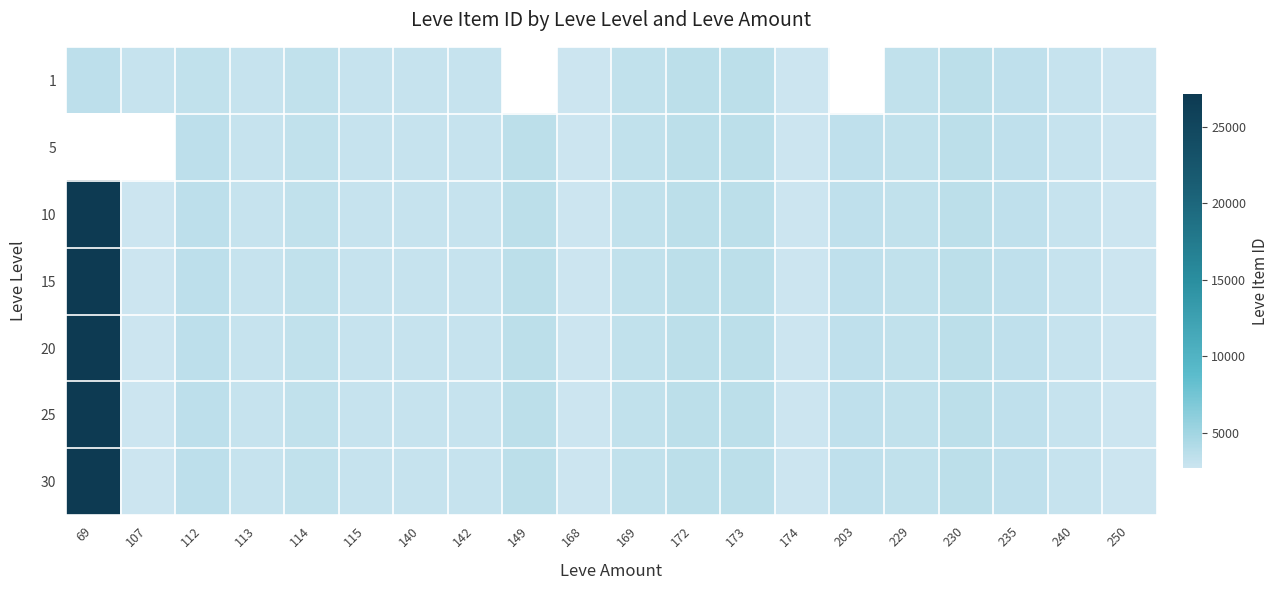

At which label does 1 first exceed 3309?

69